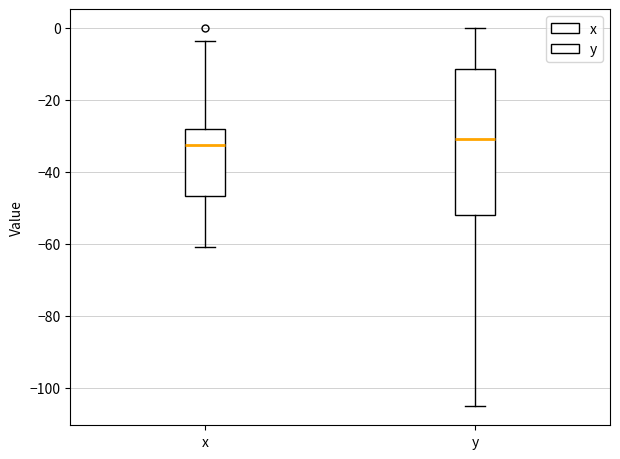

Reading left to right, read every box against the y-axis: the position of its median line, the range the box covers, and the ends of its whiskers. The values are not printed on the chart, so give them approximately, as read against the axis.

x: median -32, box -46 to -28, whiskers -60 to -4
y: median -30, box -52 to -12, whiskers -106 to 0